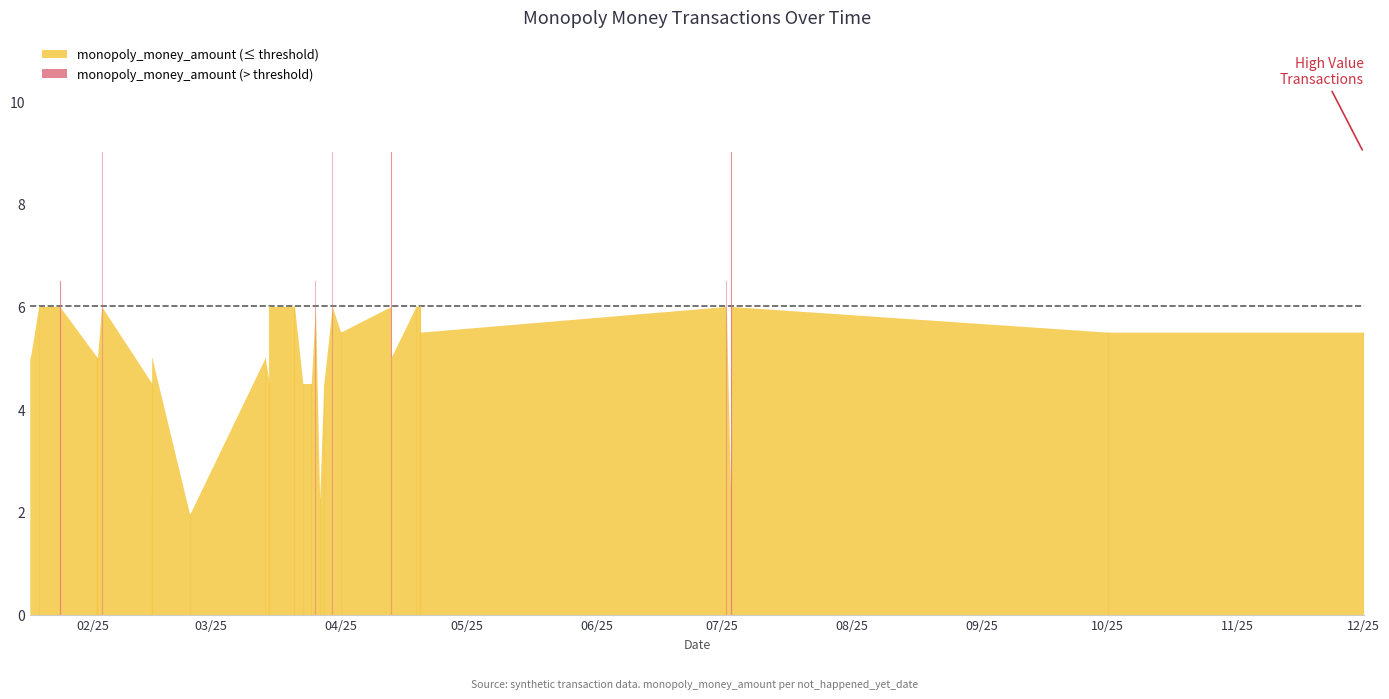

What is the change in value from 5 to 8?

-1.5